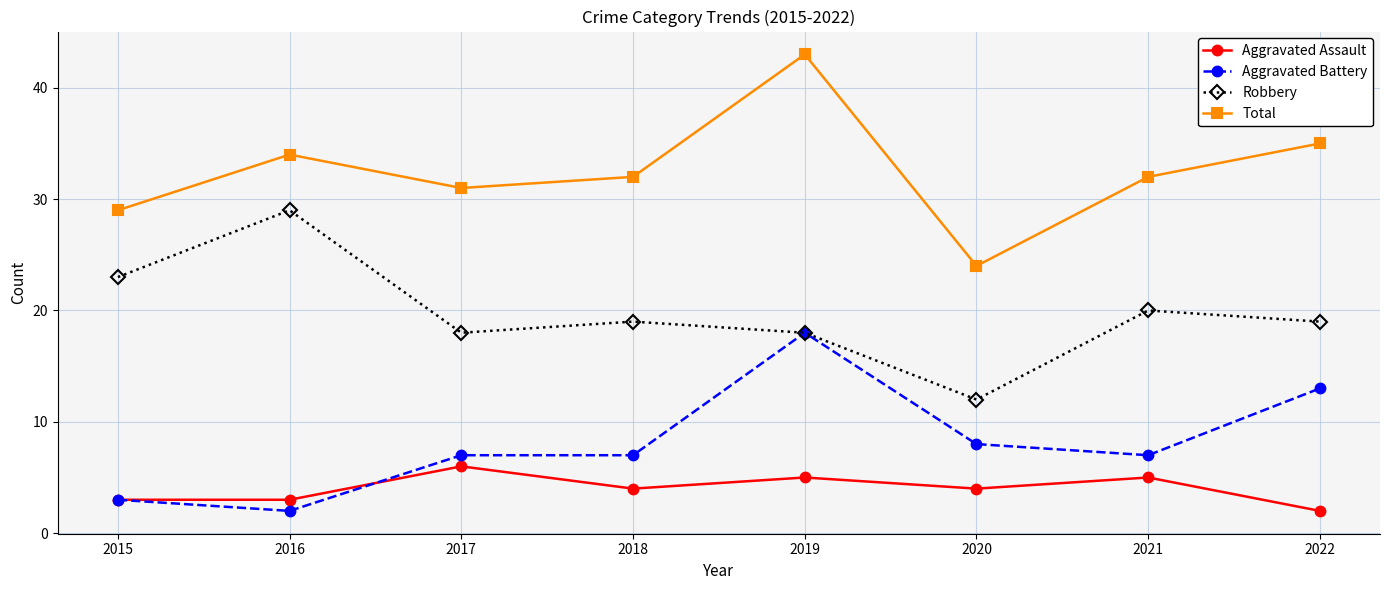

What is the spread (max minus min) of values at 2020?

20